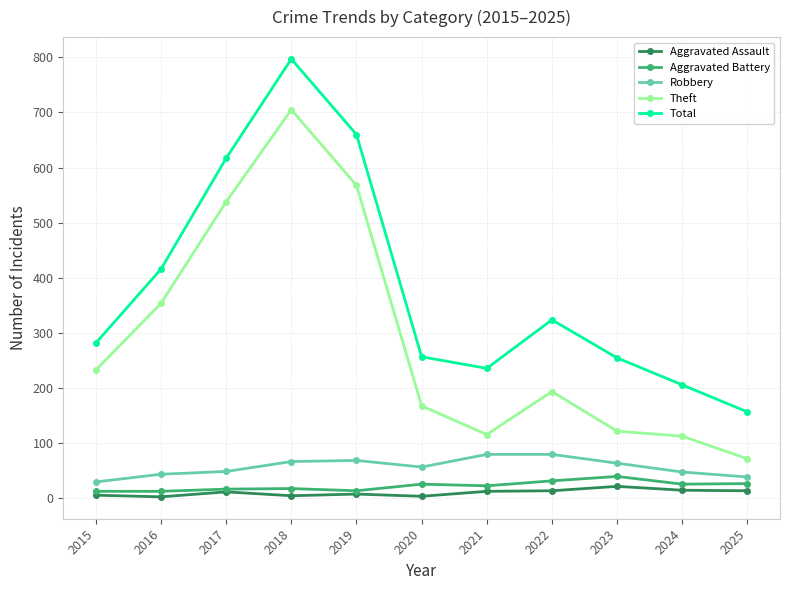

Between 2019 and 2025, which series saw the biggest shift?

Total